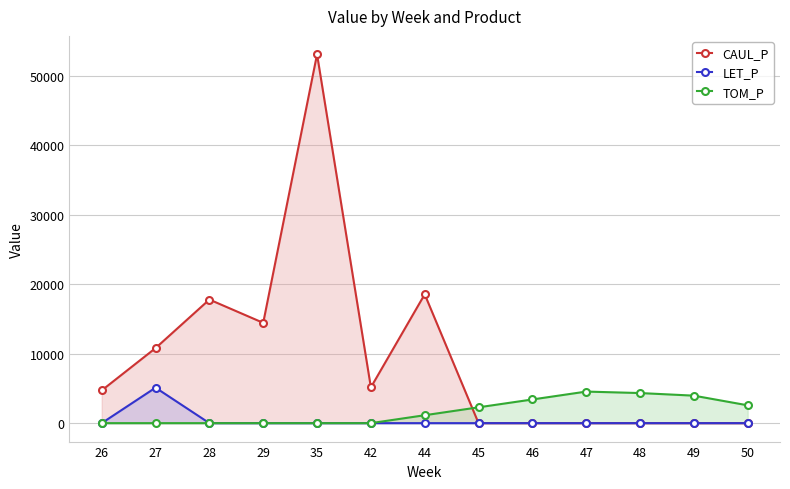

What is the highest value of the LET_P series?

5104.4